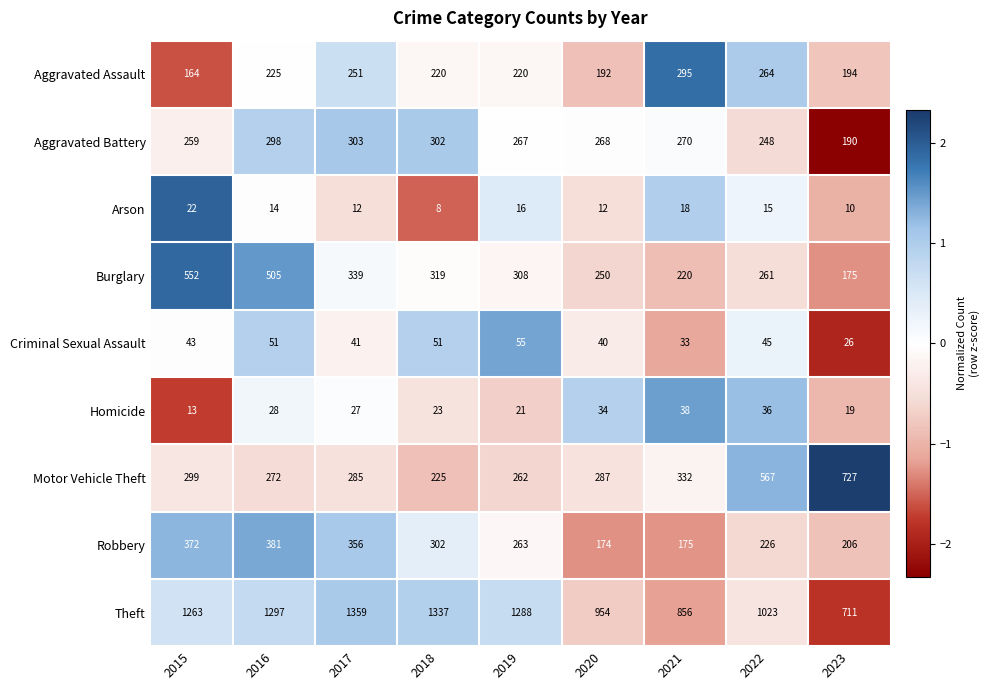

What is the difference between the highest and lowest values at 2023?

717